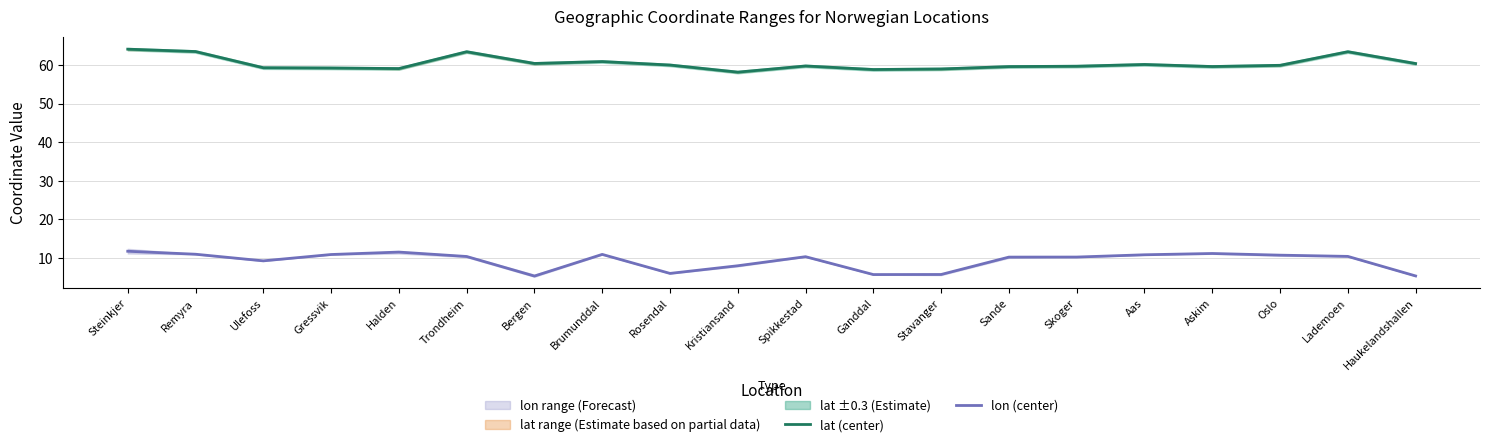

Read the lon (center) value at Lademoen.

10.4